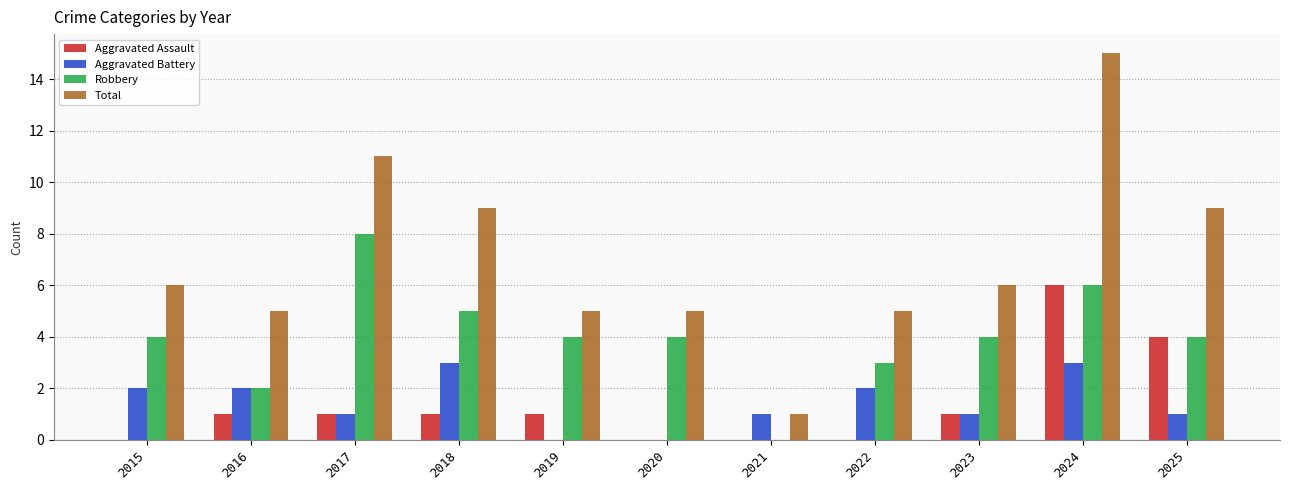

Reading left to right, extract all data points from this chart.

Aggravated Assault: 2015=0	2016=1	2017=1	2018=1	2019=1	2020=0	2021=0	2022=0	2023=1	2024=6	2025=4
Aggravated Battery: 2015=2	2016=2	2017=1	2018=3	2019=0	2020=0	2021=1	2022=2	2023=1	2024=3	2025=1
Robbery: 2015=4	2016=2	2017=8	2018=5	2019=4	2020=4	2021=0	2022=3	2023=4	2024=6	2025=4
Total: 2015=6	2016=5	2017=11	2018=9	2019=5	2020=5	2021=1	2022=5	2023=6	2024=15	2025=9